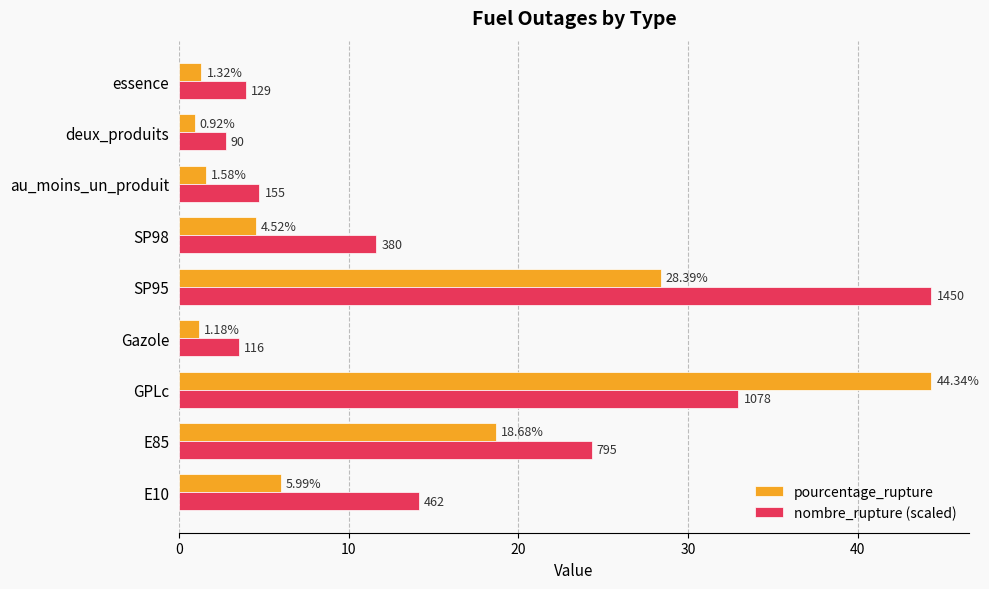

At which label does pourcentage_rupture reach its peak?

GPLc